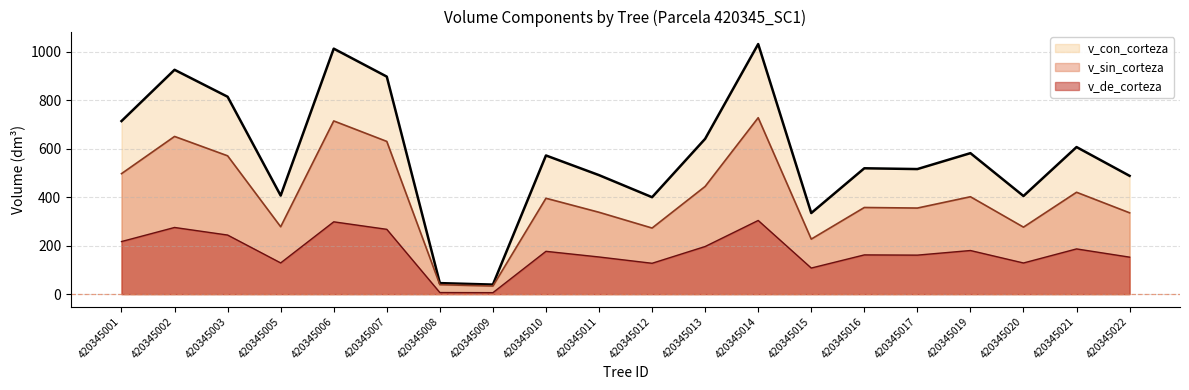

Which series has the widest spread of values?

v_con_corteza